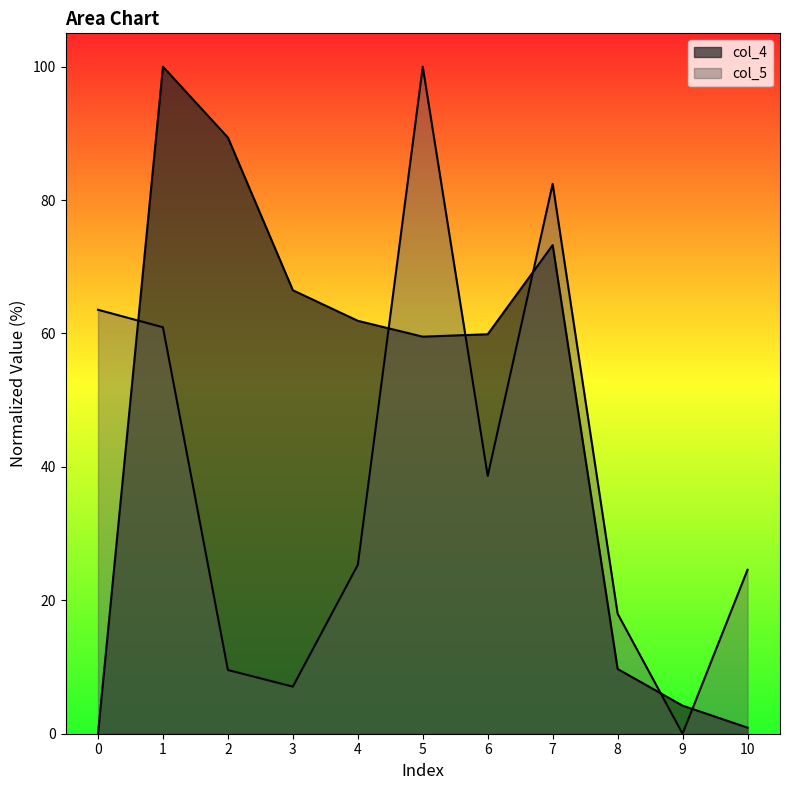

How many series are shown in this chart?

2